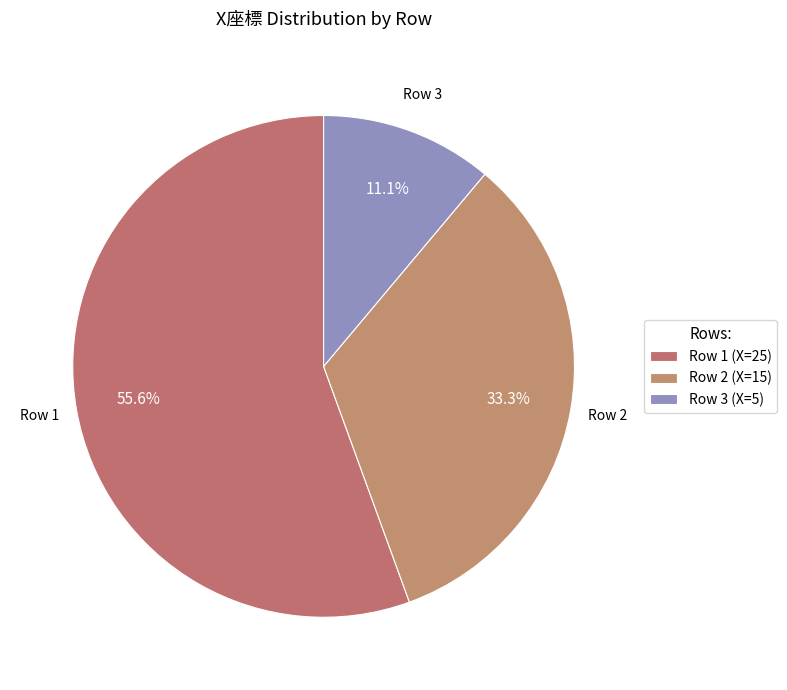

What portion of the pie excludes Row 3?

88.9%